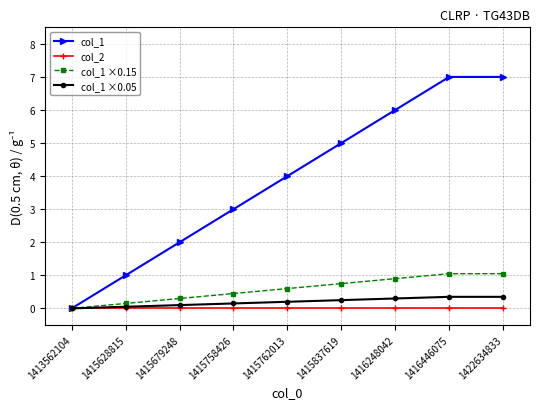

True or false: col_1 has a value of 2.9 at 1413562104.

False